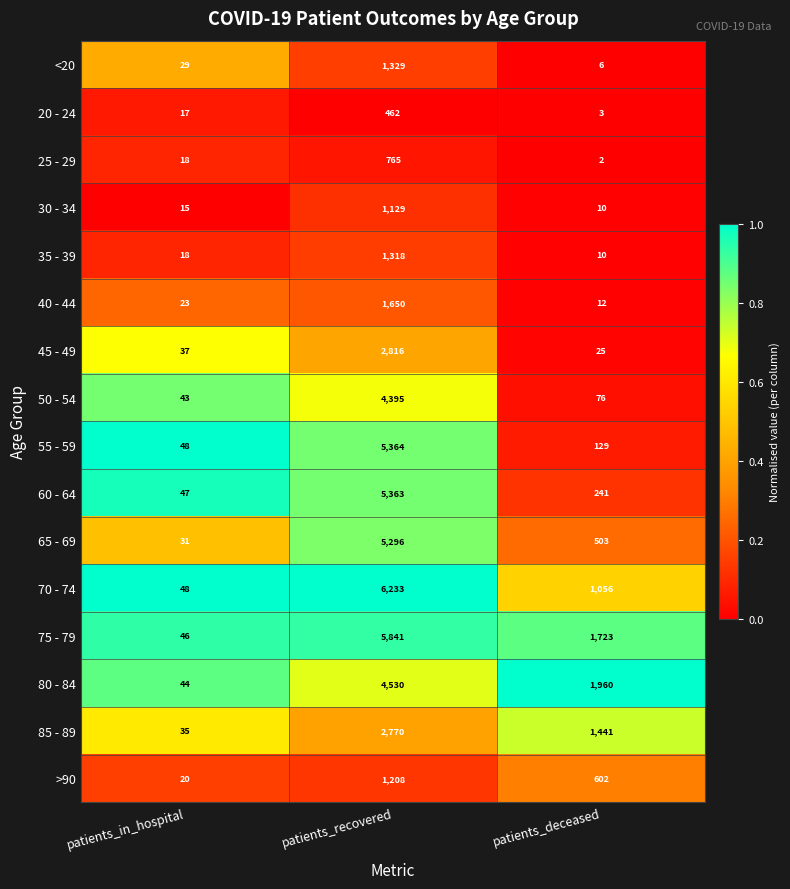

Between patients_in_hospital and patients_deceased, which series saw the biggest shift?

80 - 84